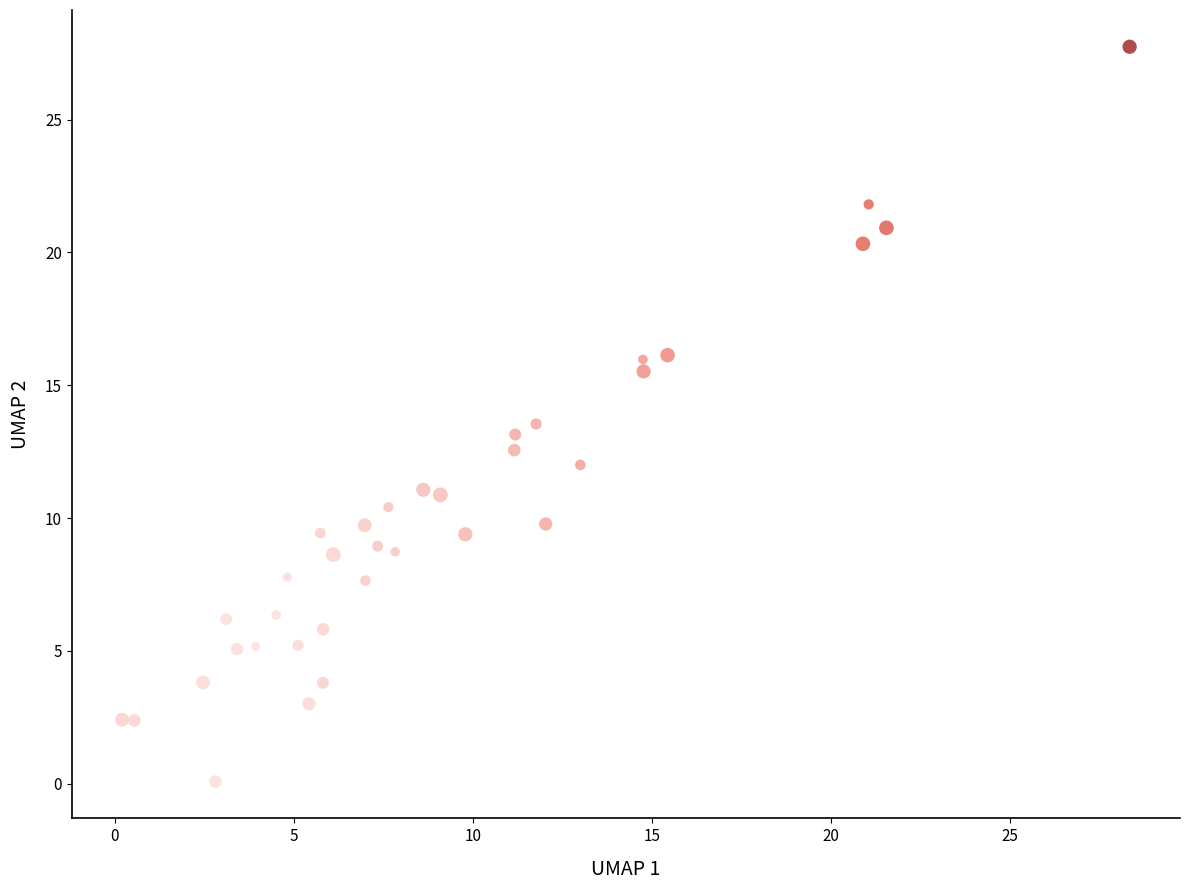

What is the range of X values (max minus min)?

28.1